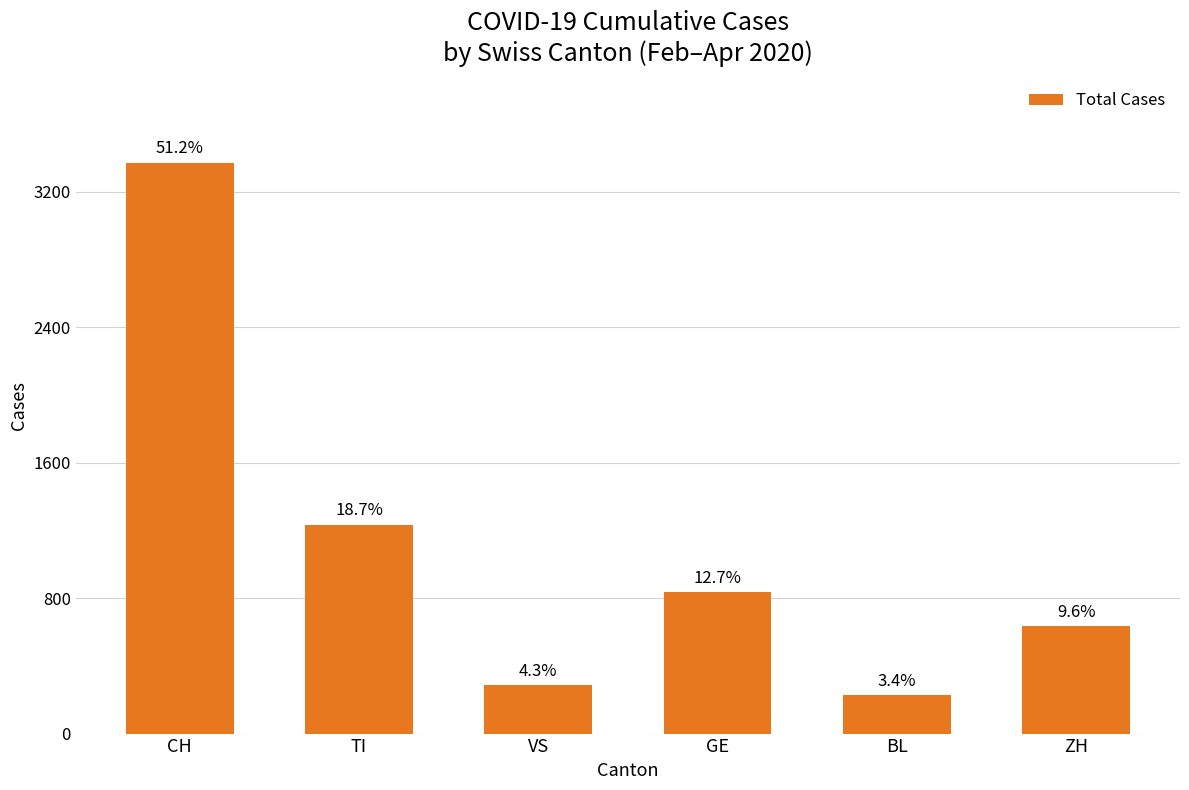

Are the bars horizontal?

No